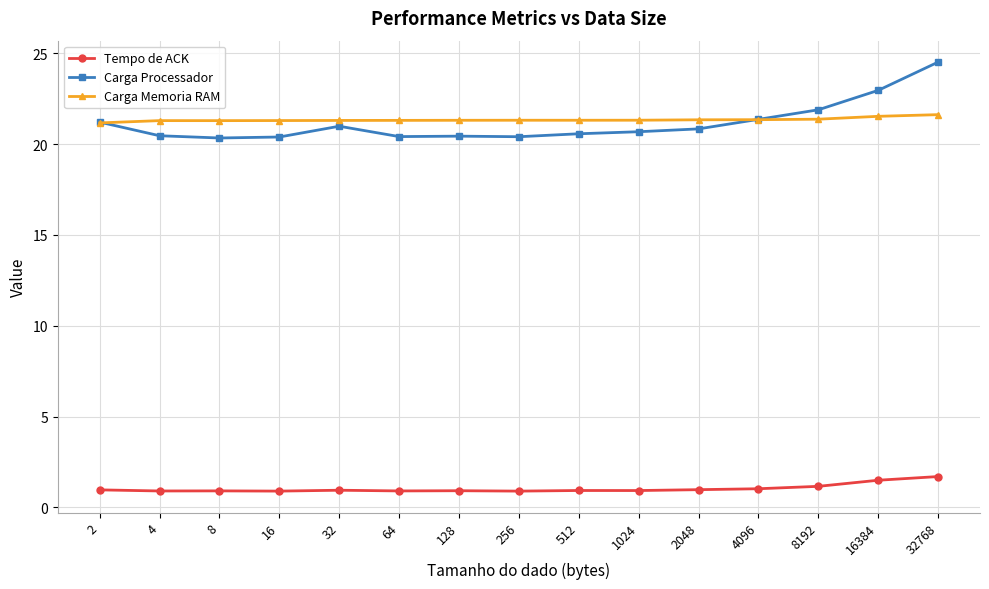

Which series has the widest spread of values?

Carga Processador